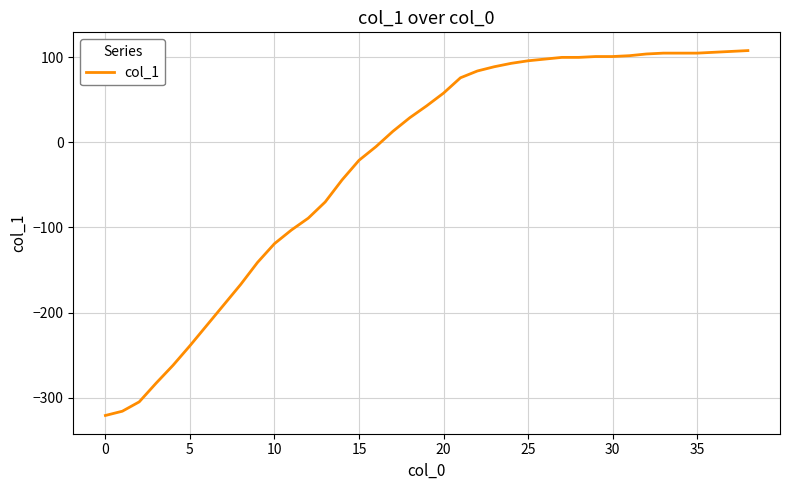

What is the greatest value displayed?

108